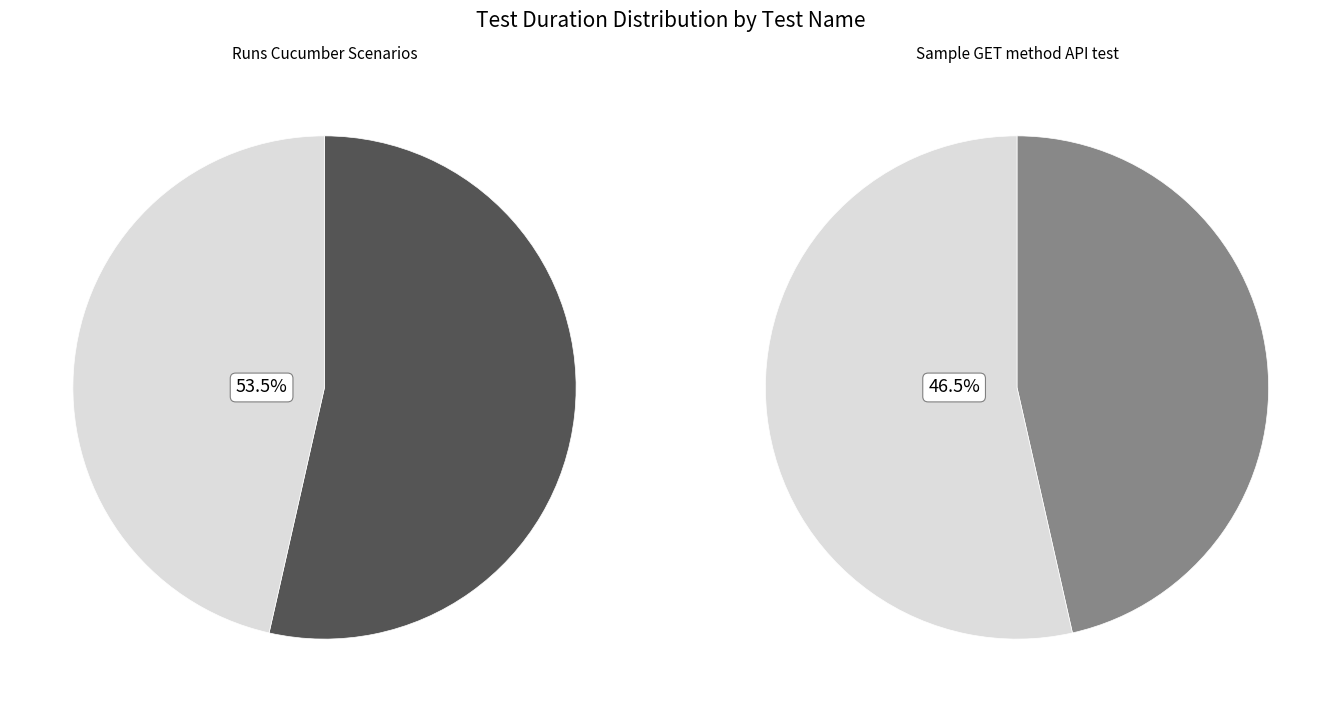

Rank the categories by value from lowest to highest.

Sample GET method API test, Runs Cucumber Scenarios